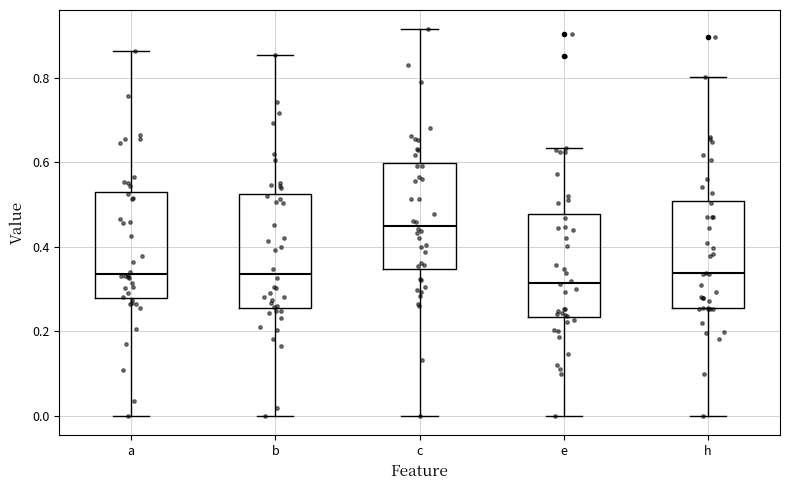

Reading left to right, transcribe this box plot: for each box, give where its median line is, the range the box spans, and where its two whiskers end, as read against the y-axis. The values are not printed on the chart, so give them approximately, as read against the axis.

a: median 0.34, box 0.28 to 0.54, whiskers 0.00 to 0.86
b: median 0.34, box 0.26 to 0.52, whiskers 0.00 to 0.86
c: median 0.46, box 0.34 to 0.60, whiskers 0.00 to 0.92
e: median 0.32, box 0.24 to 0.48, whiskers 0.00 to 0.64
h: median 0.34, box 0.26 to 0.50, whiskers 0.00 to 0.80